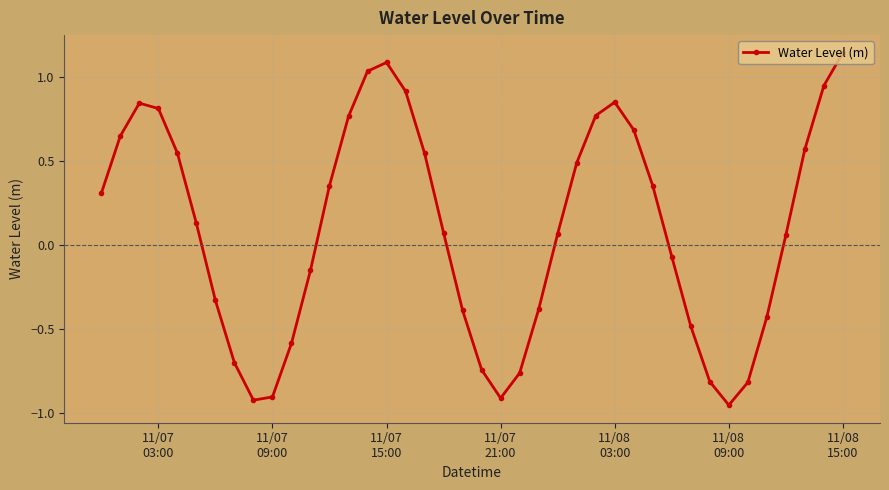

What is the difference between the maximum and second lowest values?

2.1